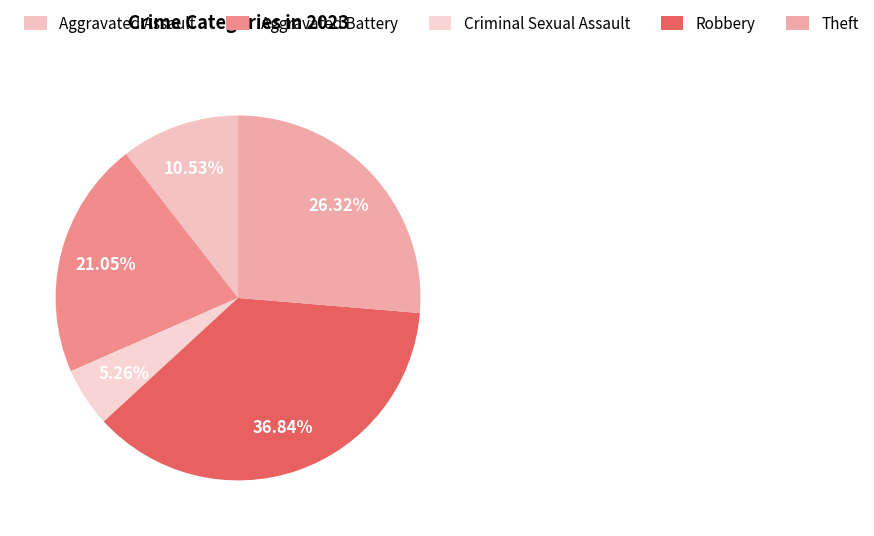

What is the smallest slice in the pie chart?

Criminal Sexual Assault